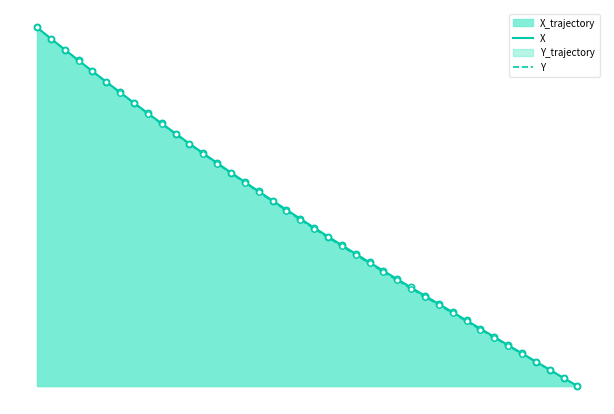

Which series reaches the maximum Y coordinate?

X